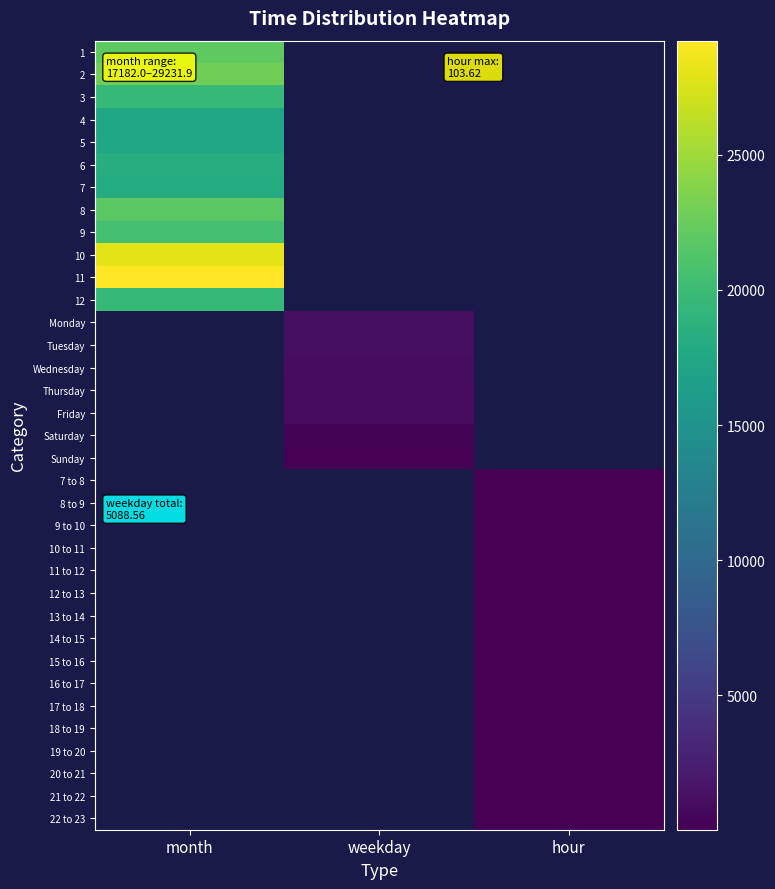

At how many categories does at least one series exceed 444?

2